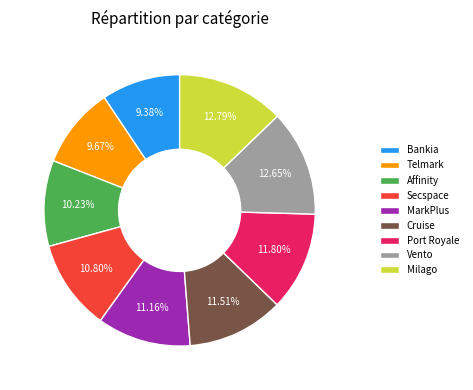

To the nearest percent, what is the difference between the Vento and Affinity slice percentages?

2%